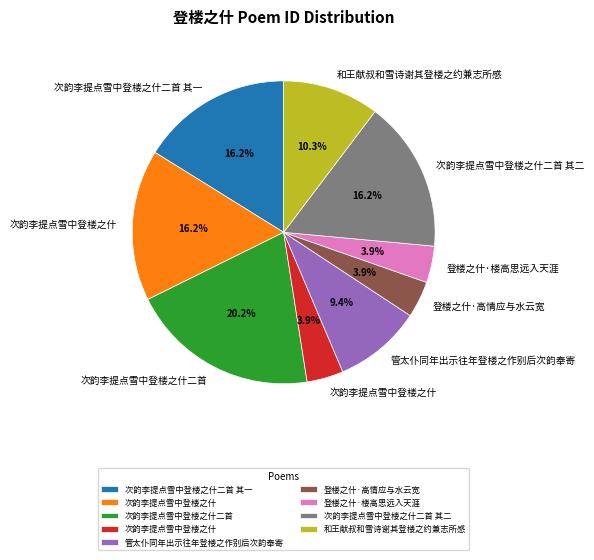

Does any single category account for the majority?

No